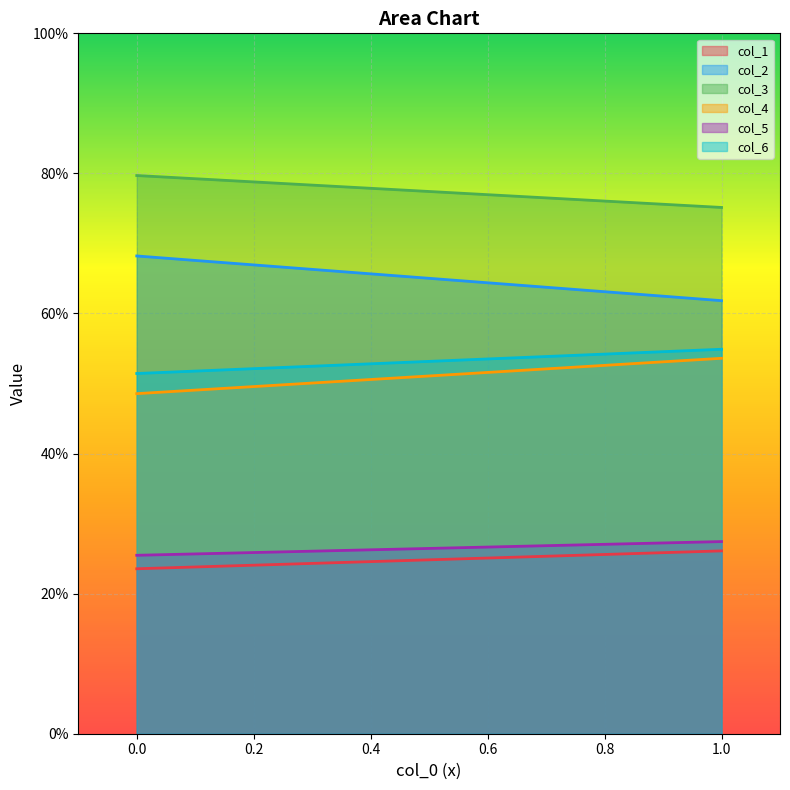

Which category has the highest value in the col_4 series?

1.0